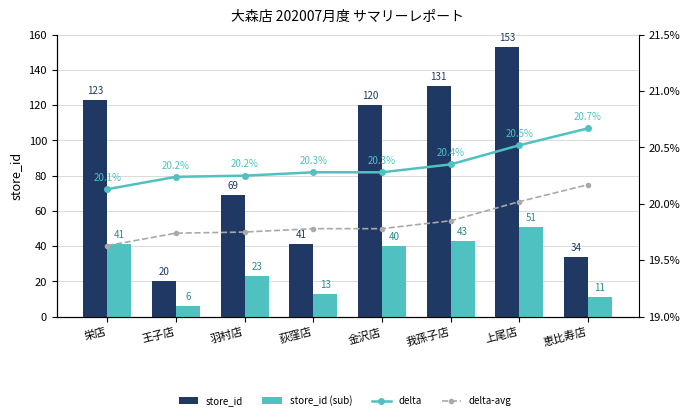

What is the difference between the second highest and second lowest values in the delta series?

0.3